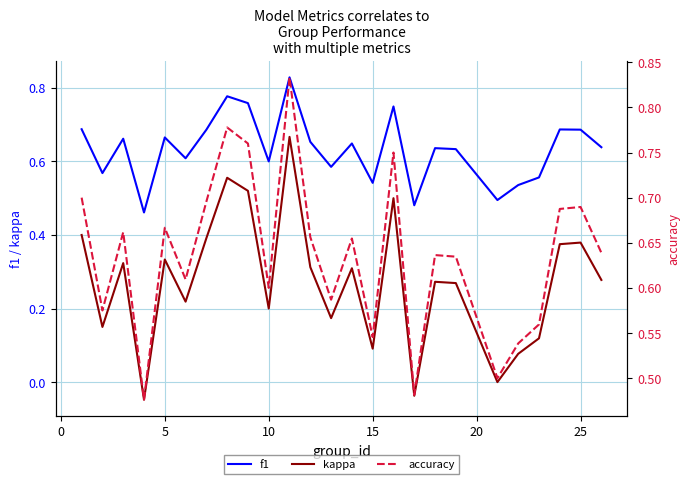

True or false: f1 and accuracy intersect in this chart.

False